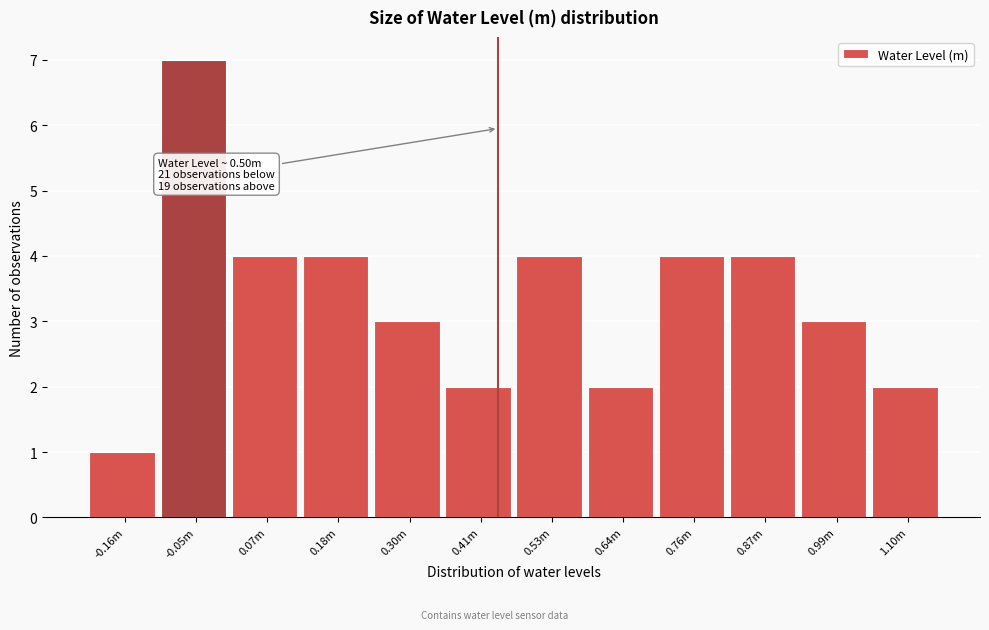

Reading left to right, what are all the values shown in this chart?

-0.16m=1	-0.05m=7	0.07m=4	0.18m=4	0.30m=3	0.41m=2	0.53m=4	0.64m=2	0.76m=4	0.87m=4	0.99m=3	1.10m=2